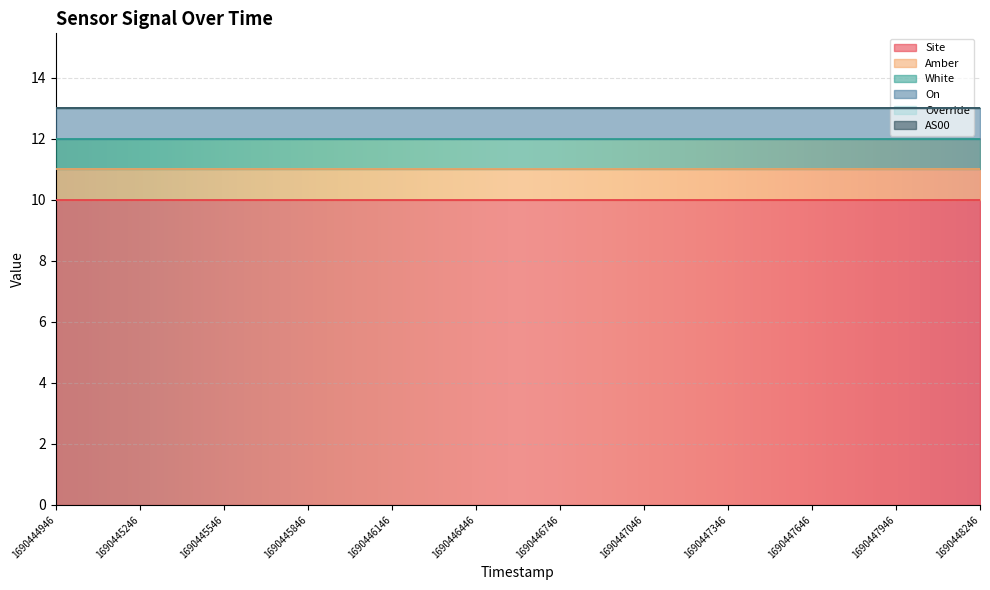

Between 1690445246 and 1690448246, which series saw the biggest shift?

Site